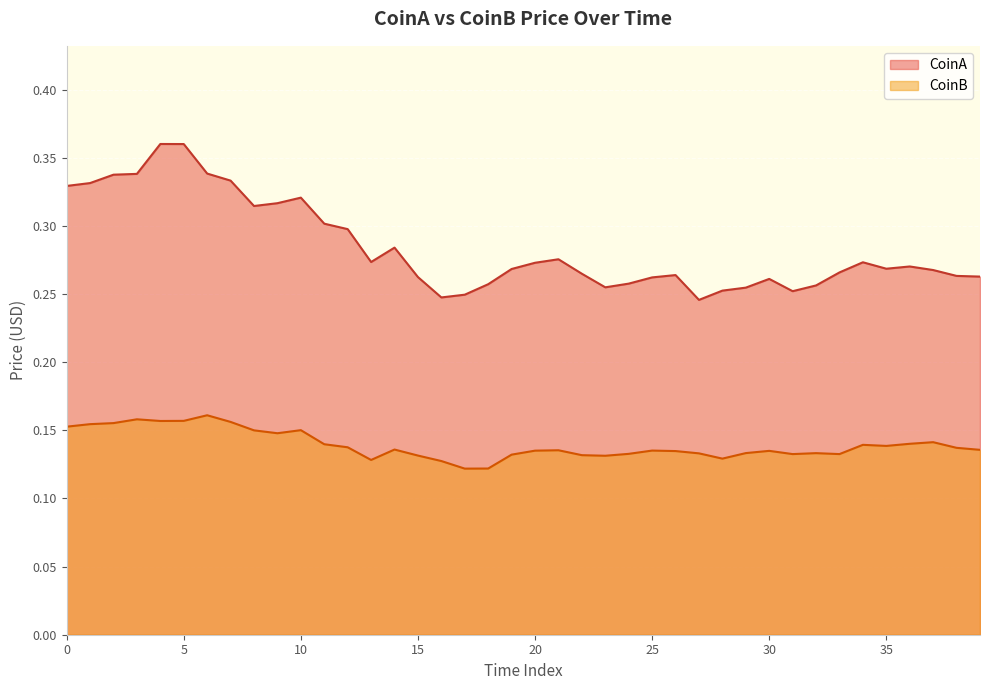

How many CoinA values are between 0 and 1?

40